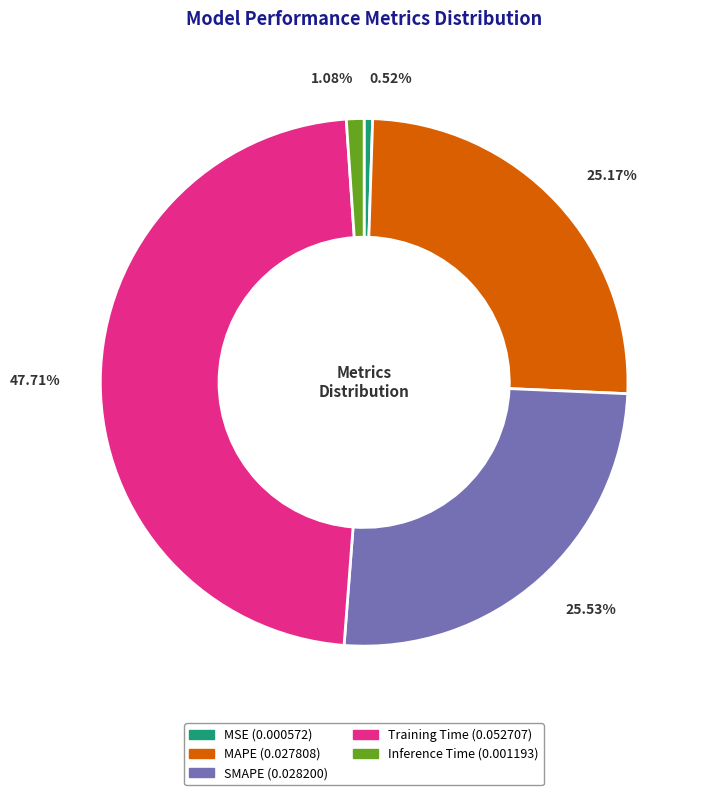

Does any single category account for the majority?

No